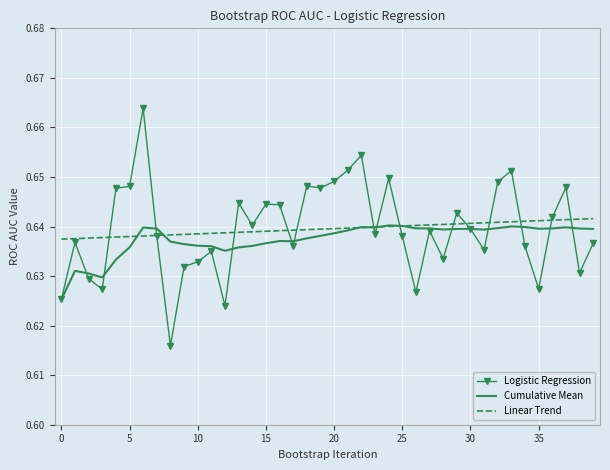

What are all the series names shown in the legend?

Logistic Regression, Cumulative Mean, Linear Trend